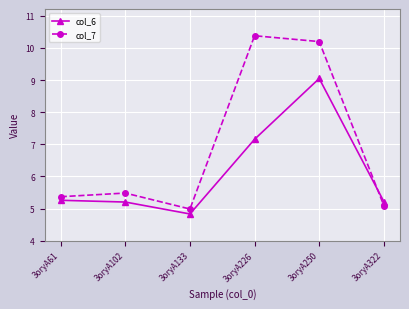

List the labels in order of col_7 value, smallest first.

3oryA133, 3oryA322, 3oryA61, 3oryA102, 3oryA250, 3oryA226